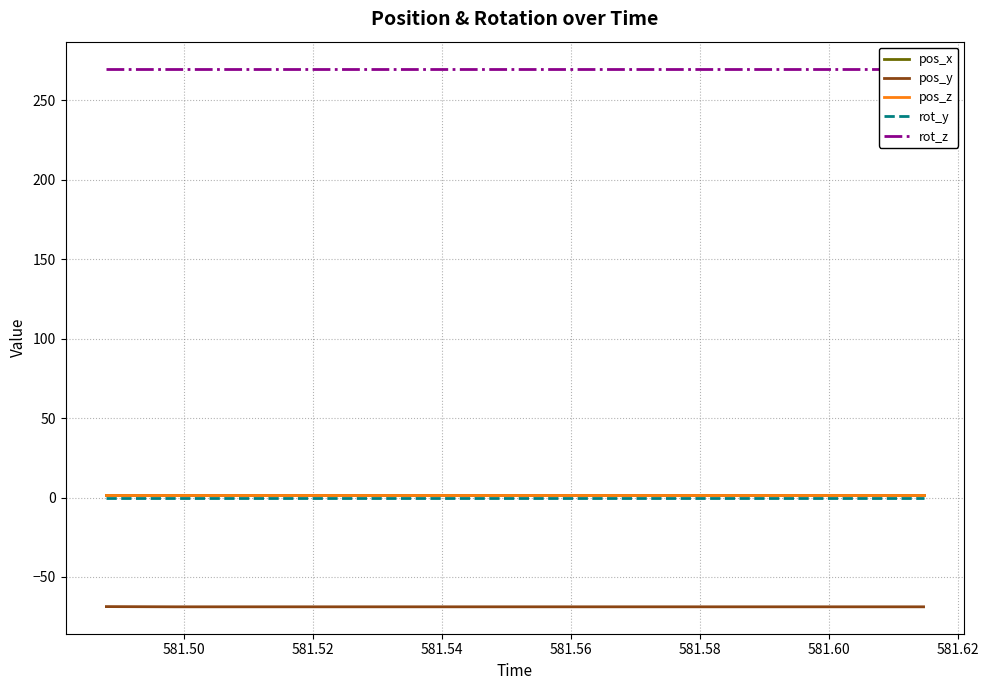

At how many categories does at least one series exceed 243?

15